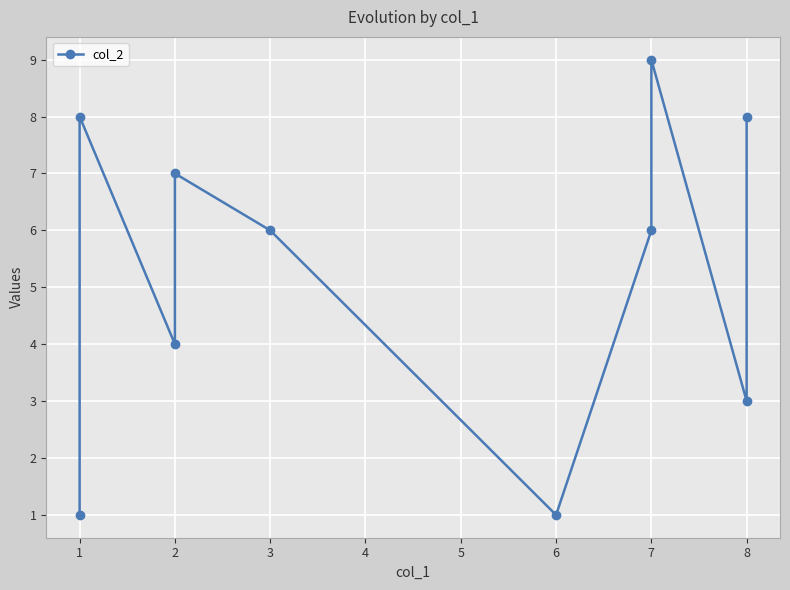

How many data points are less than 6?

4